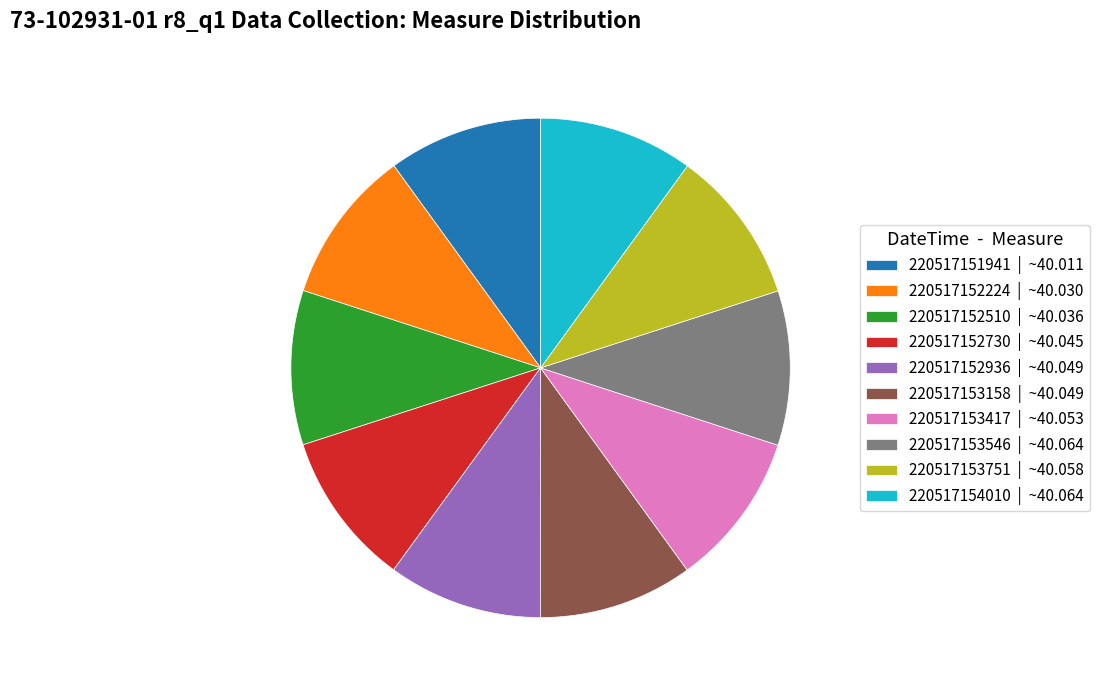

Does 220517153158 account for over 50% of the chart?

No